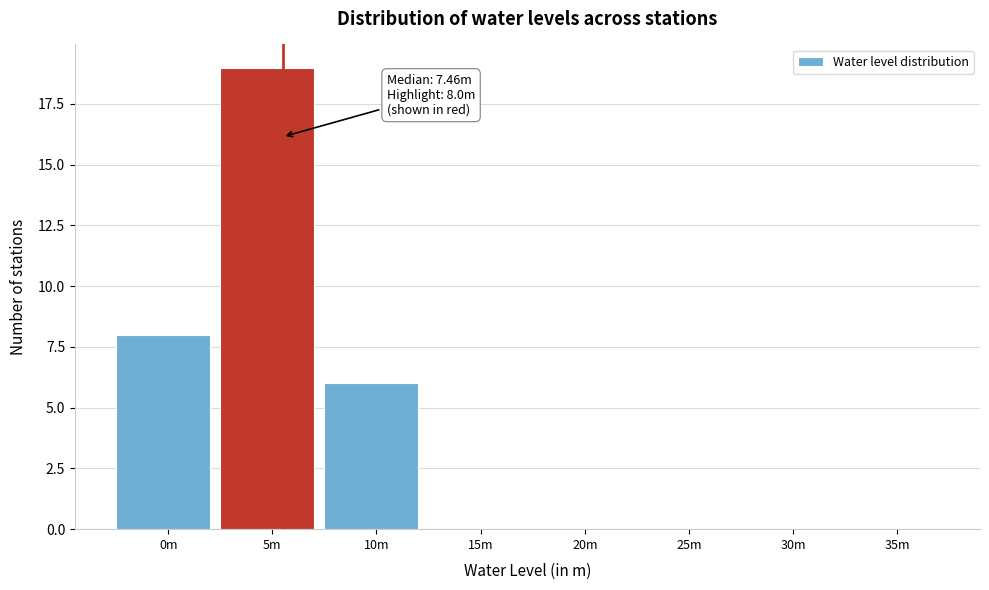

Reading left to right, extract all data points from this chart.

0m=8	5m=19	10m=6	15m=0	20m=0	25m=0	30m=0	35m=0